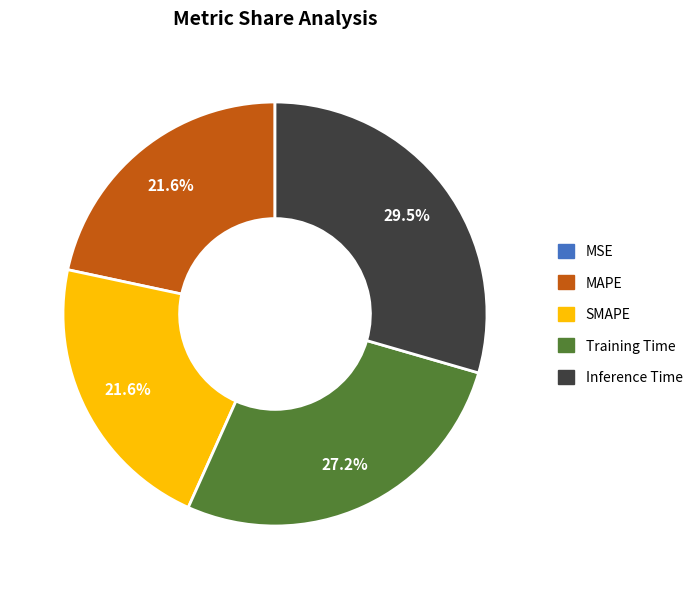

Which slice is the largest?

Inference Time